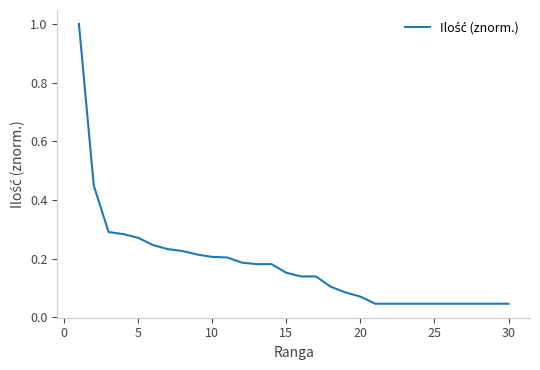

What is the difference between the maximum and minimum values?

1.0